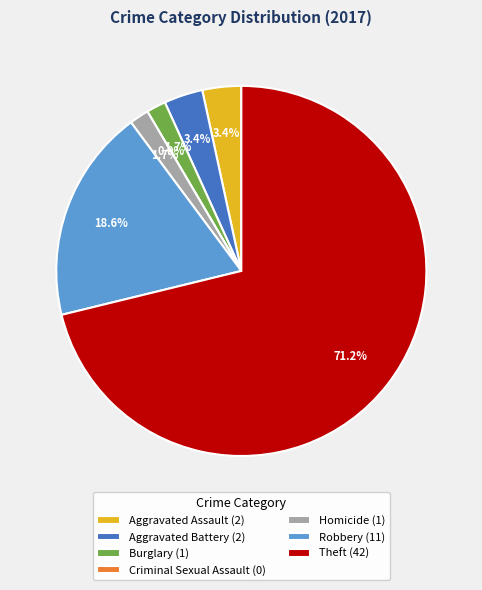

What percentage is the Aggravated Assault slice, to the nearest percent?

3%